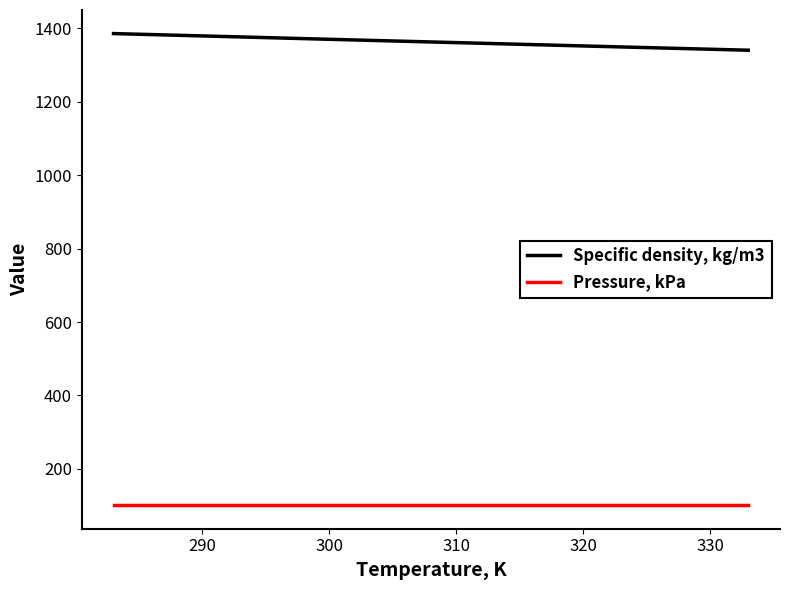

True or false: Specific density, kg/m3 and Pressure, kPa intersect in this chart.

False